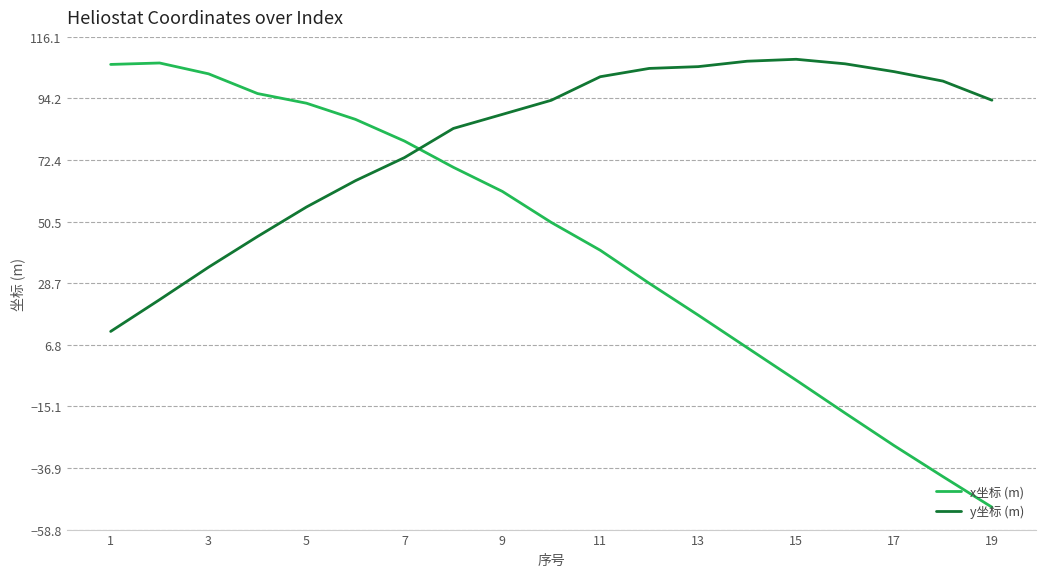

What are all the series names shown in the legend?

x坐标 (m), y坐标 (m)